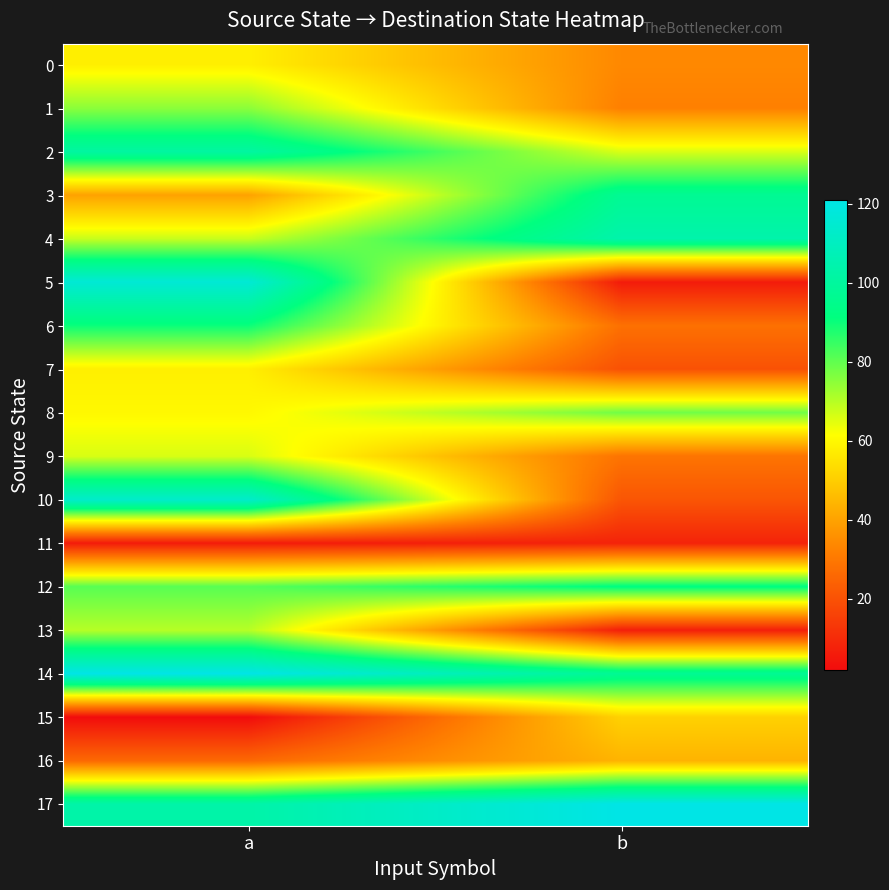

At a, list the series in order from smallest to largest.

15, 11, 16, 3, 0, 7, 8, 9, 4, 13, 1, 12, 6, 2, 17, 10, 5, 14